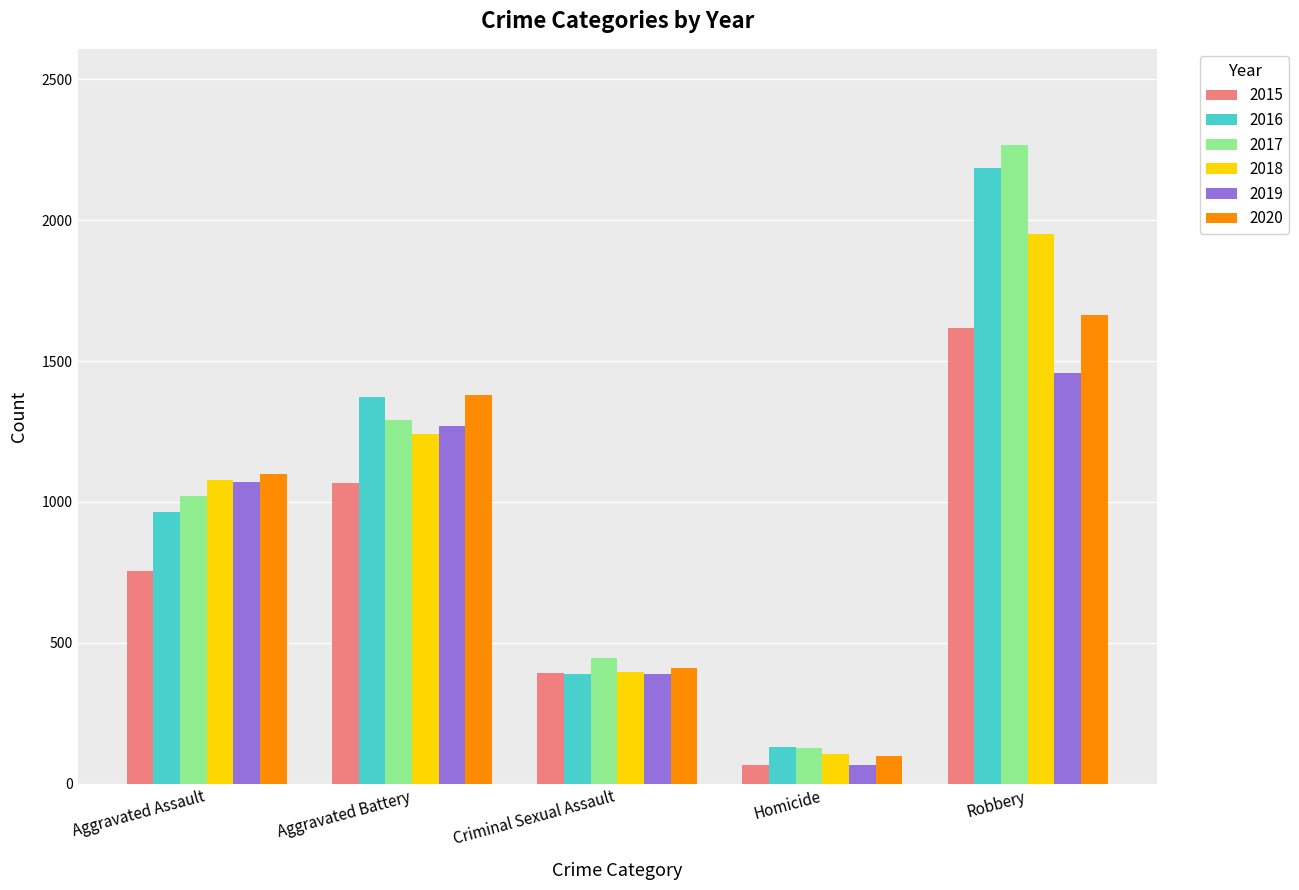

What is the label of the 1st bar from the left?

Aggravated Assault